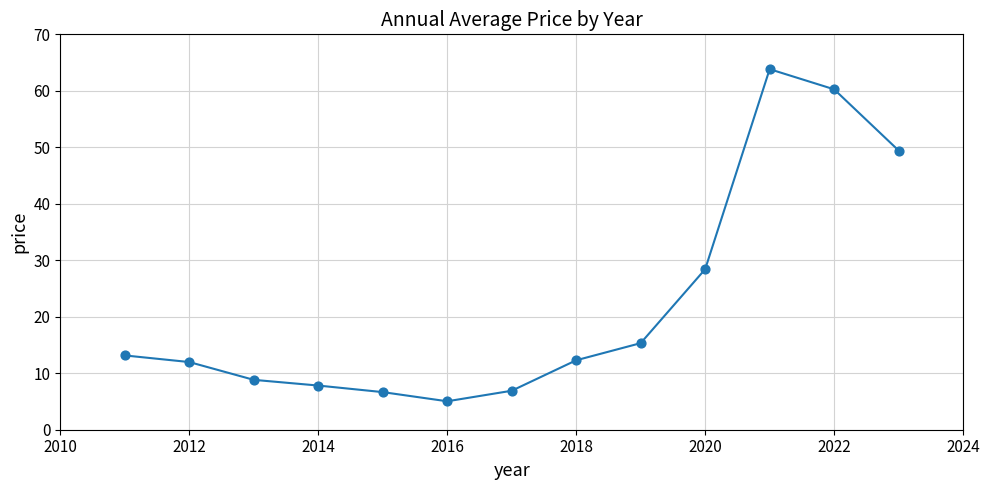

What Y value in the scatter plot is closest to 34?

28.4